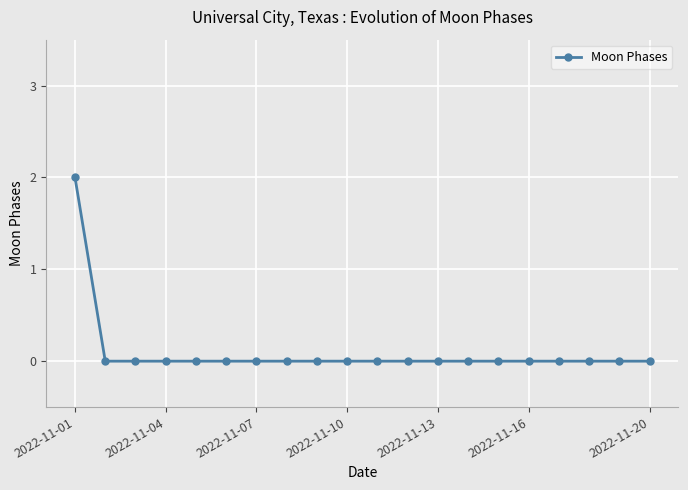

How many lines are shown in the chart?

1